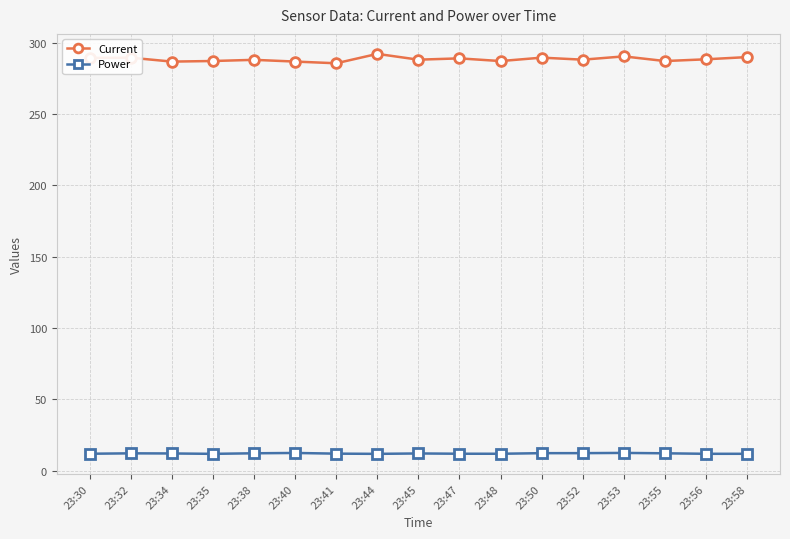

What is the average value of the Power series?

12.1